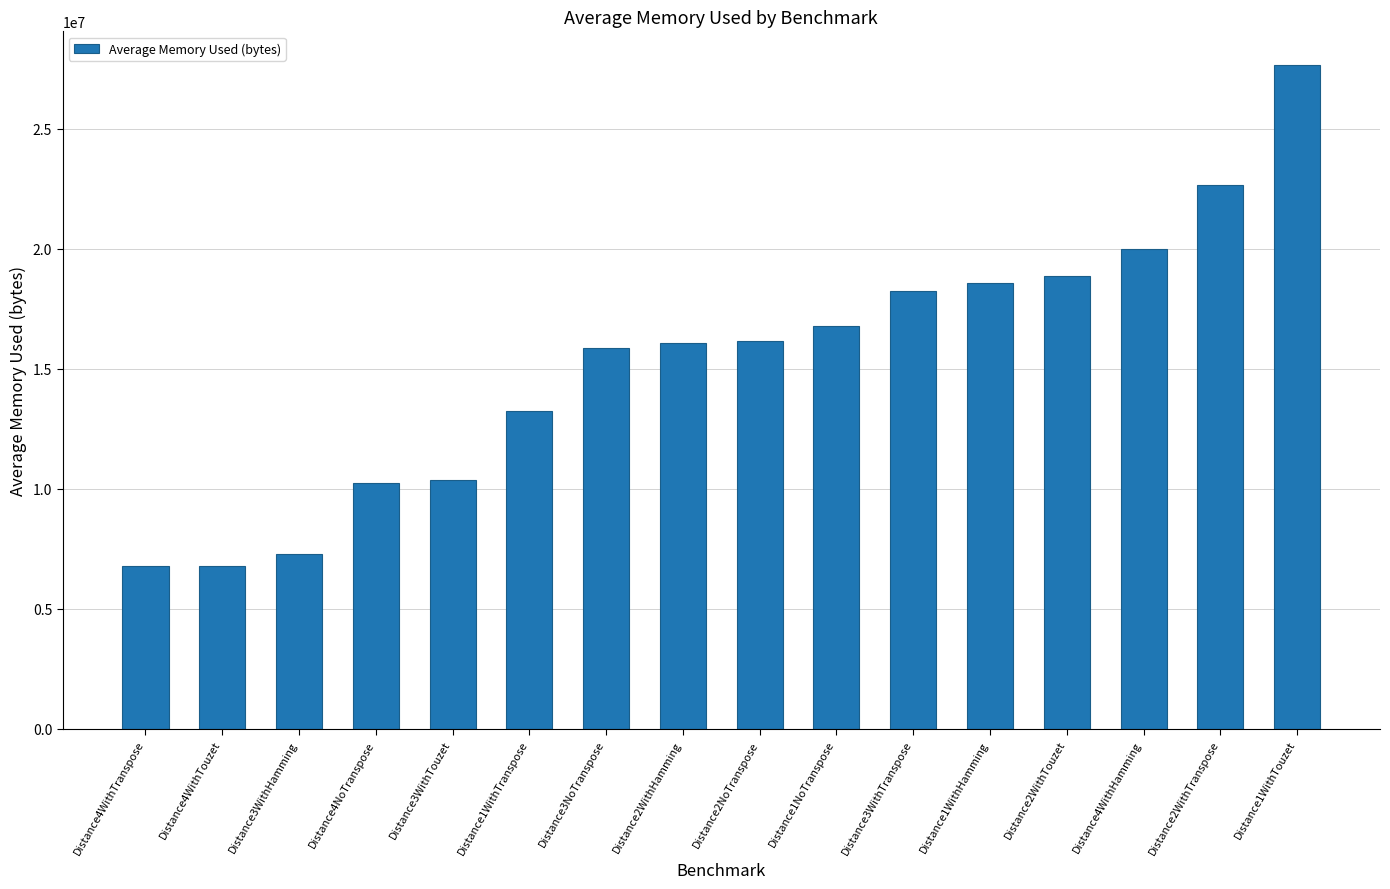

What is the maximum value shown in the chart?

27681125.8